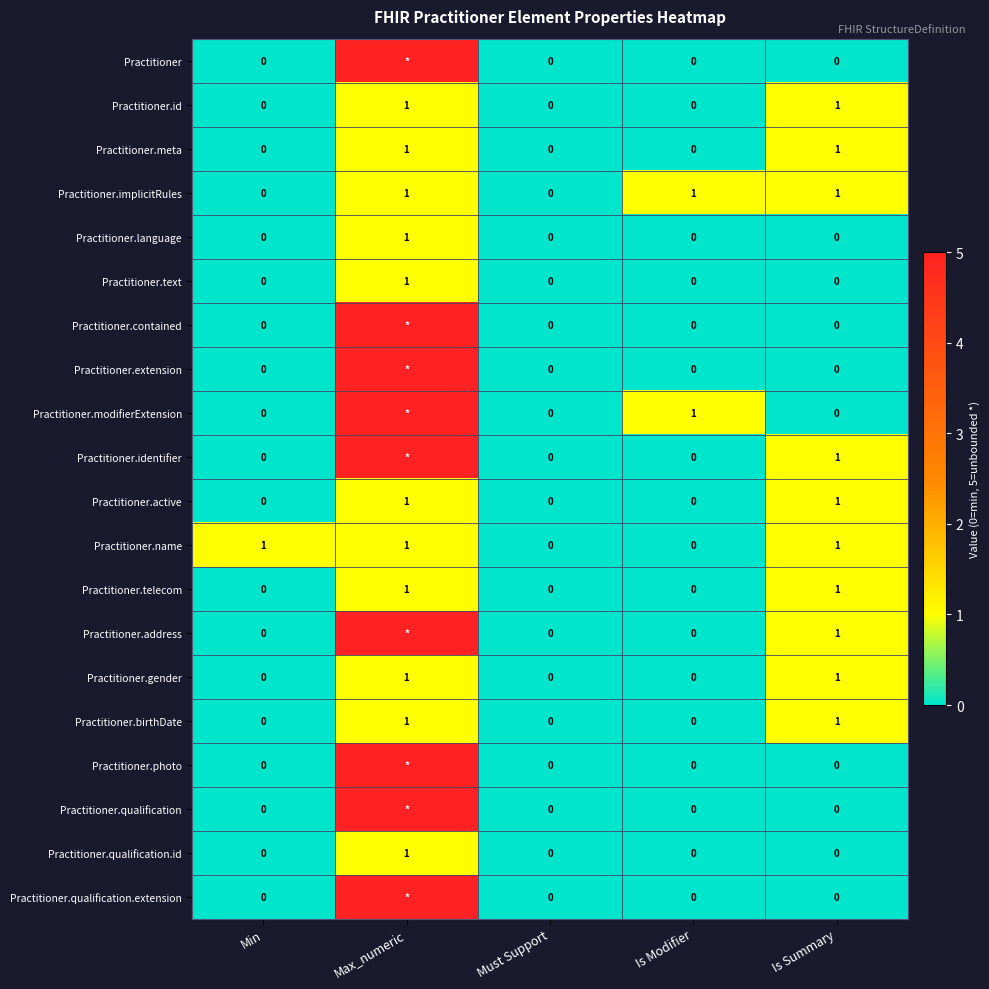

Which series changed the most between Min and Must Support?

Practitioner.name